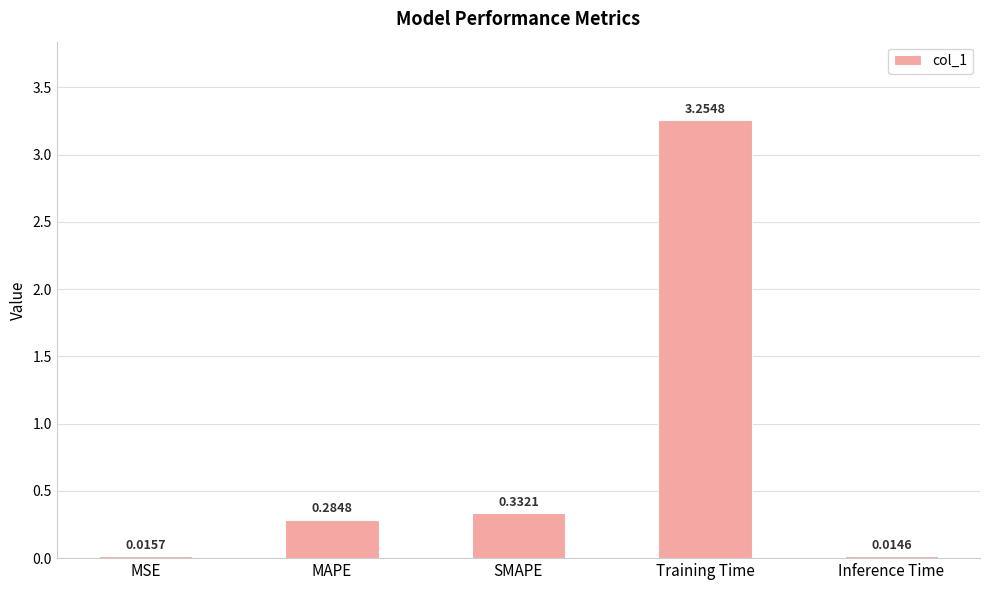

Where is the data nearest to the value 1?

SMAPE